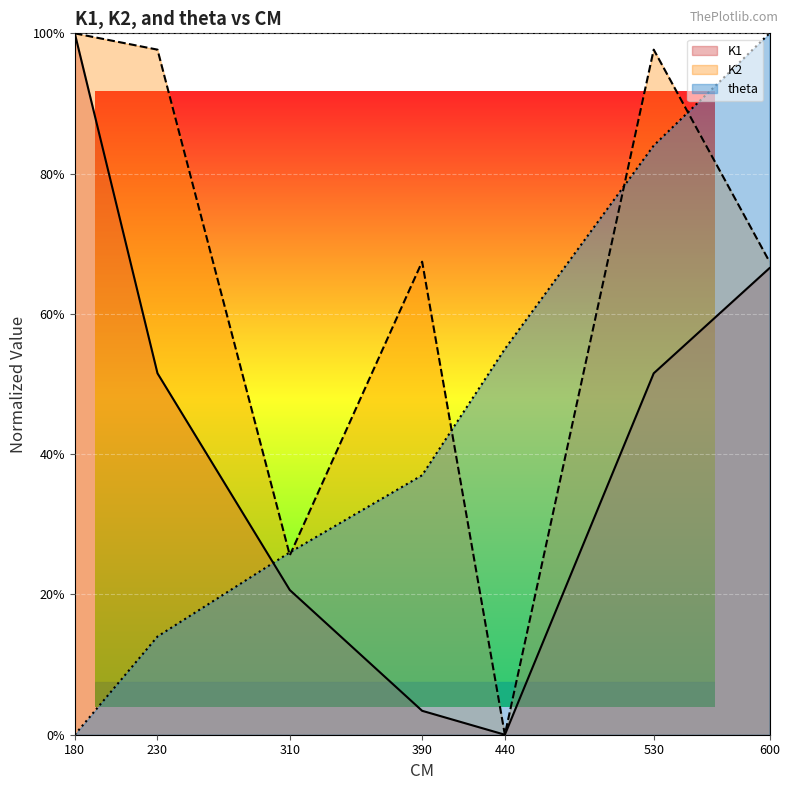

At which category does the chart reach its peak across all series?

180.0